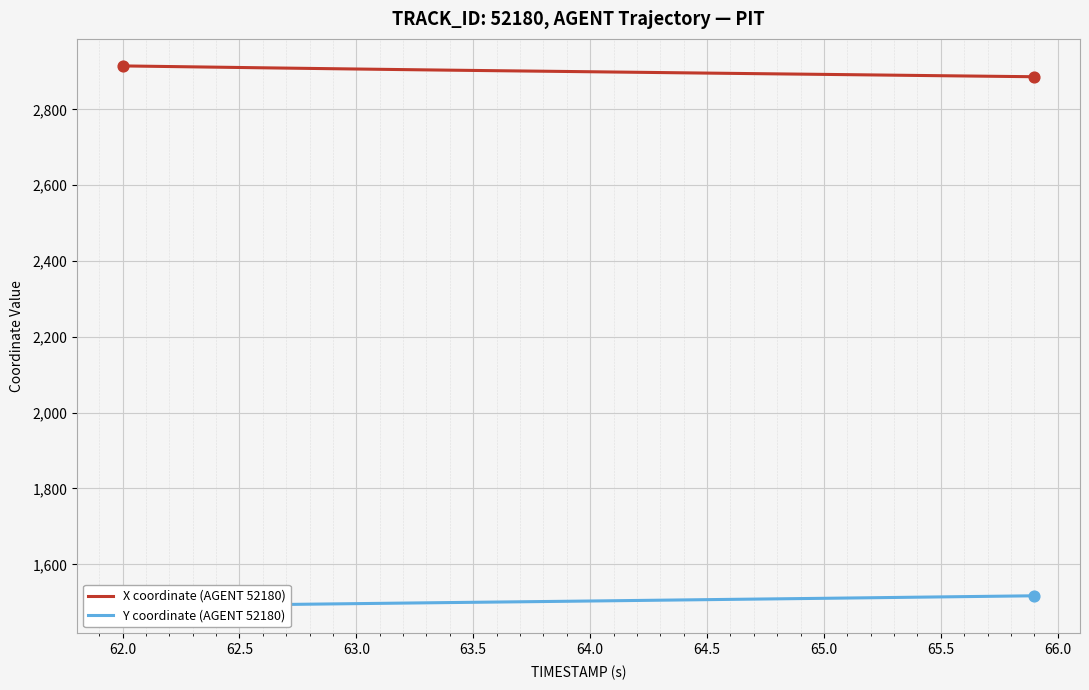

Which series has the widest spread of Y values?

X coordinate (AGENT 52180)